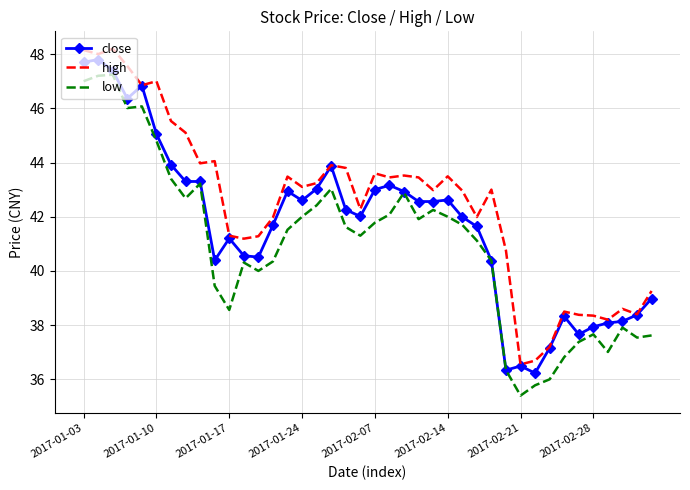

True or false: high and low cross at least once.

False